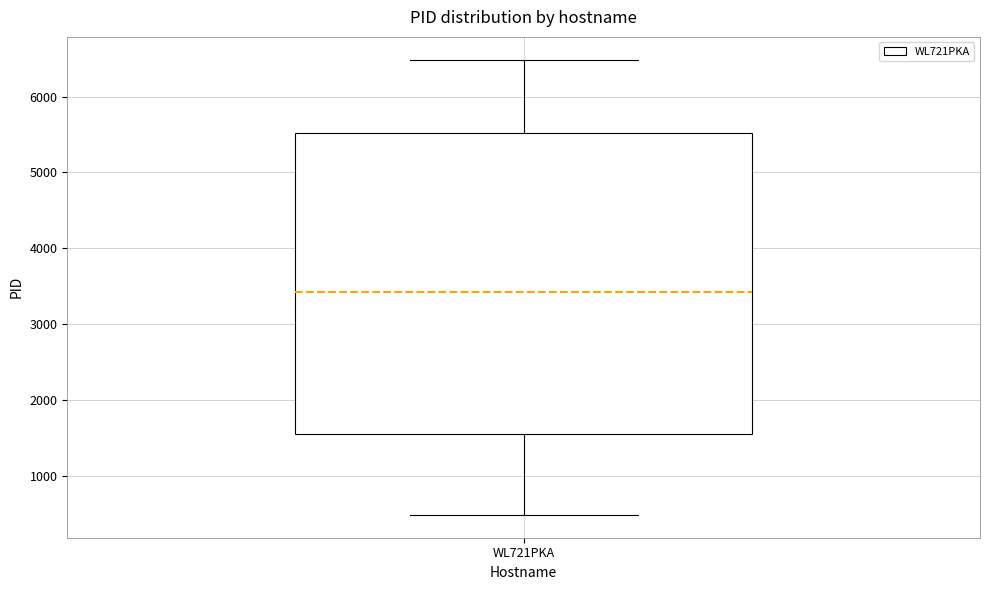

Where is the upper edge of the box for WL721PKA on the y-axis? The values are not printed on the chart, so give them approximately, as read against the axis.

5500